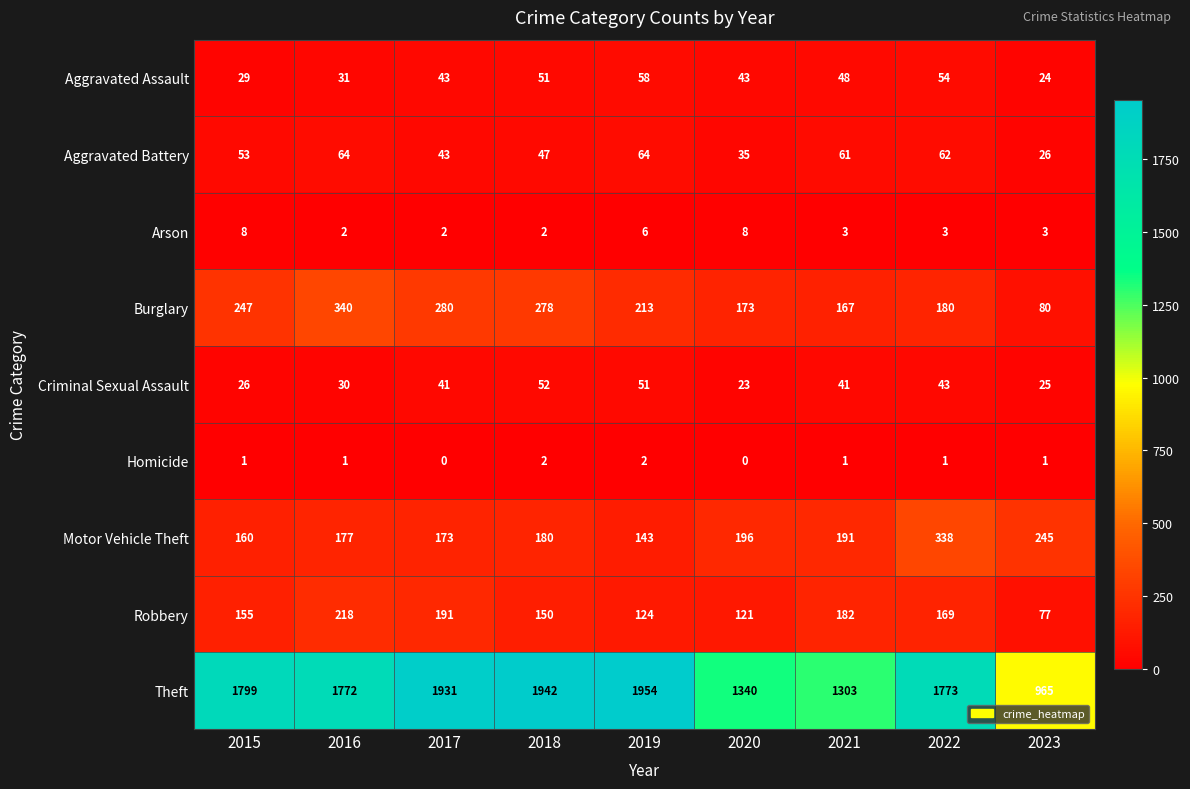

How many series are shown in this chart?

9